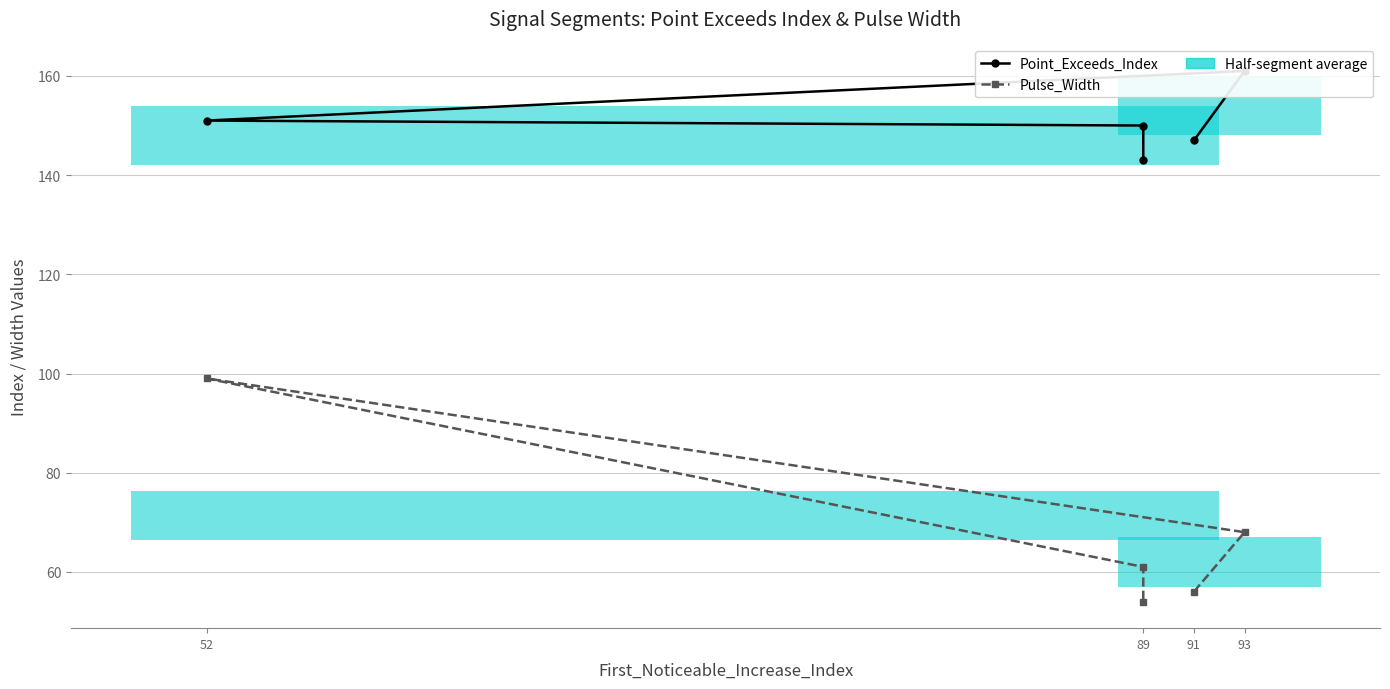

Count the number of data series in this chart.

2